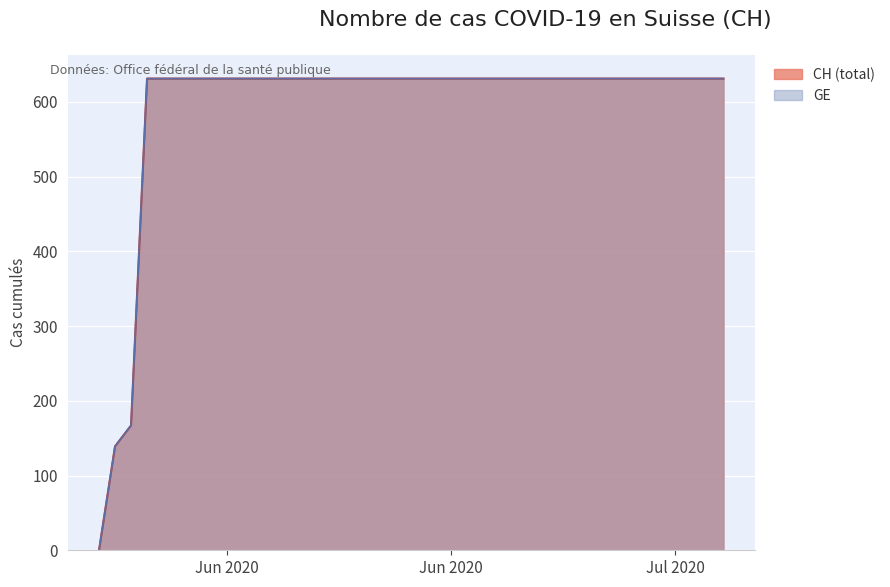

True or false: the data shows 631 at 2020-06-23.

True